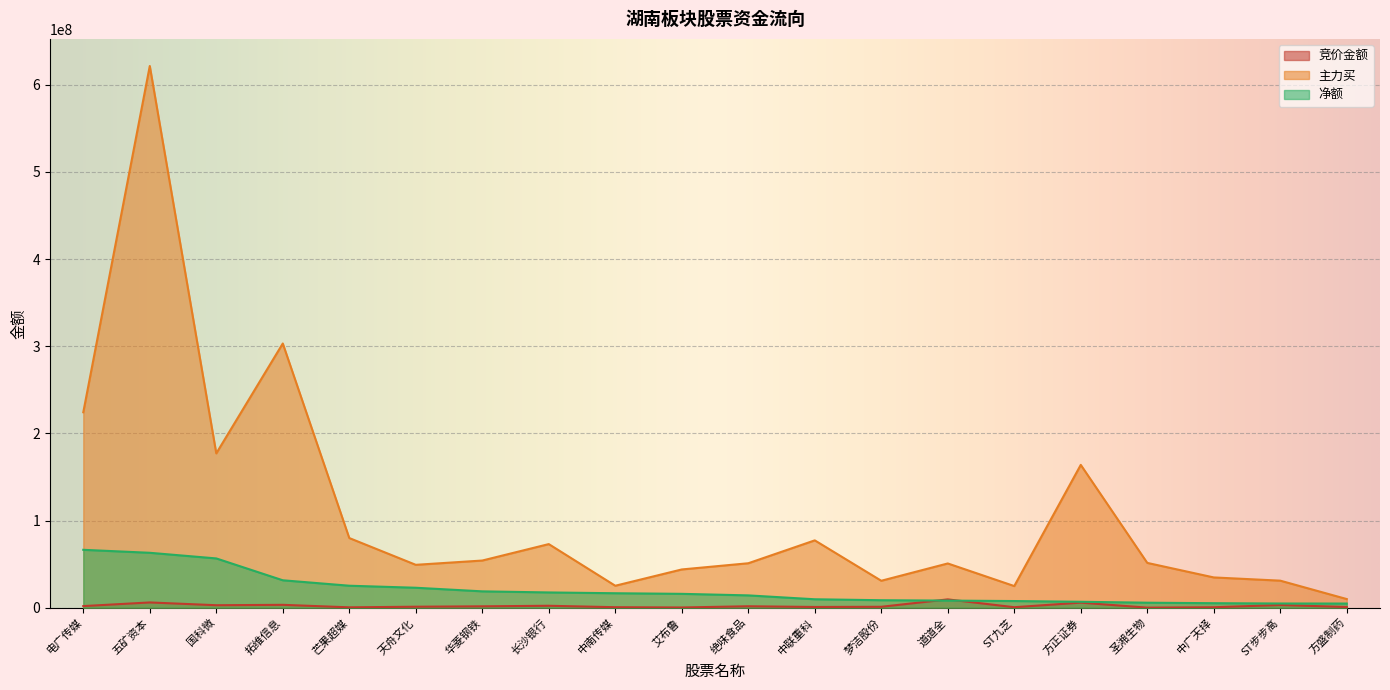

What is the minimum value for 净额?

4738042